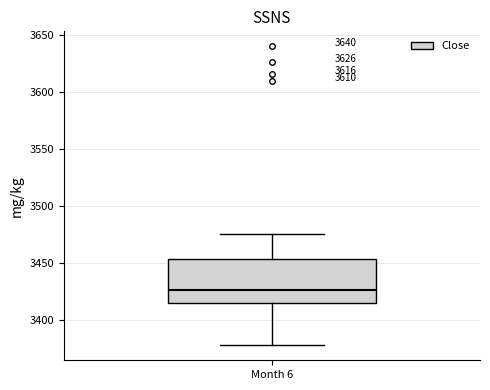

Transcribe this box plot: give where the median line is, the range the box spans, and where the two whiskers end, as read against the y-axis. The values are not printed on the chart, so give them approximately, as read against the axis.

median 3425, box 3415 to 3455, whiskers 3375 to 3475